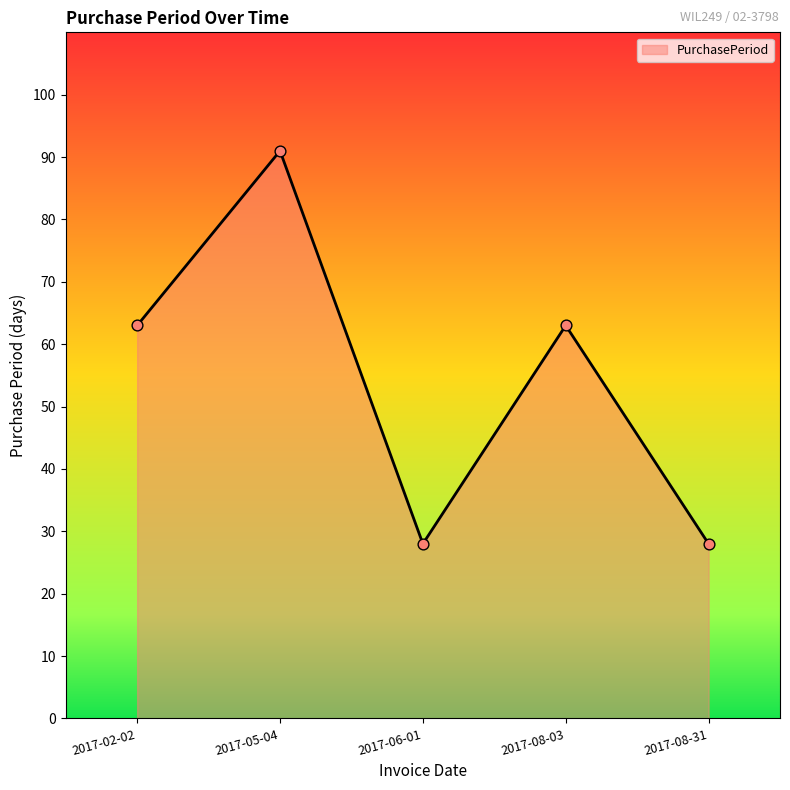

Approximately how many times larger is the value at 2017-06-01 compared to 2017-08-03?

0.4